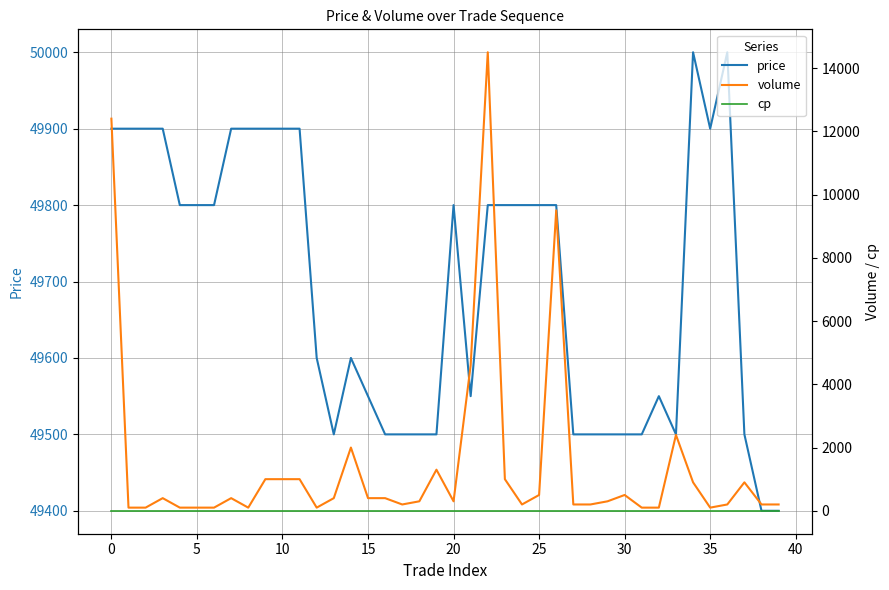

What are all the series names shown in the legend?

price, volume, cp